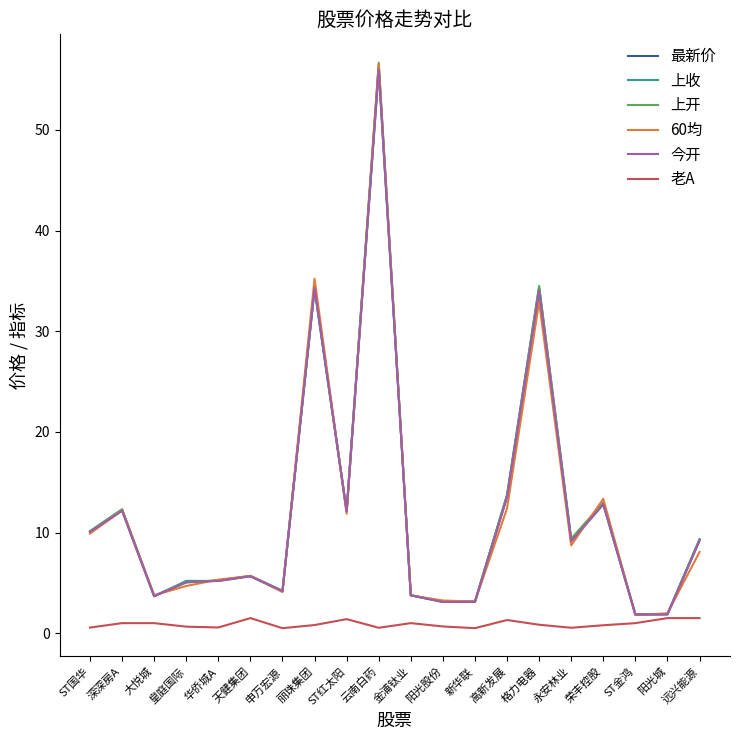

Is this an area chart (filled region under the line)?

No